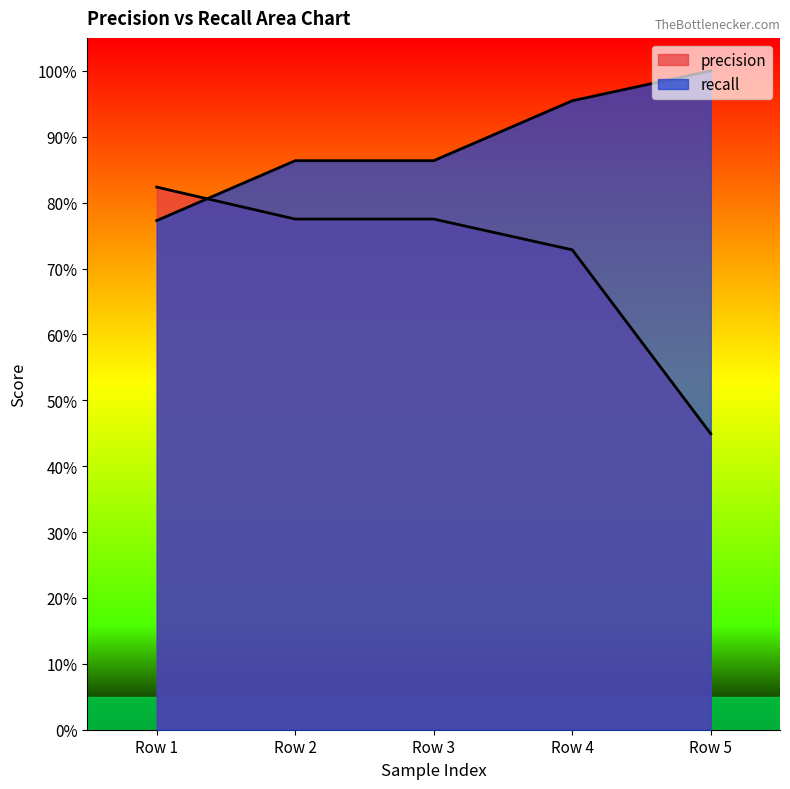

Is it true that precision equals 0.8 at Row 3?

True